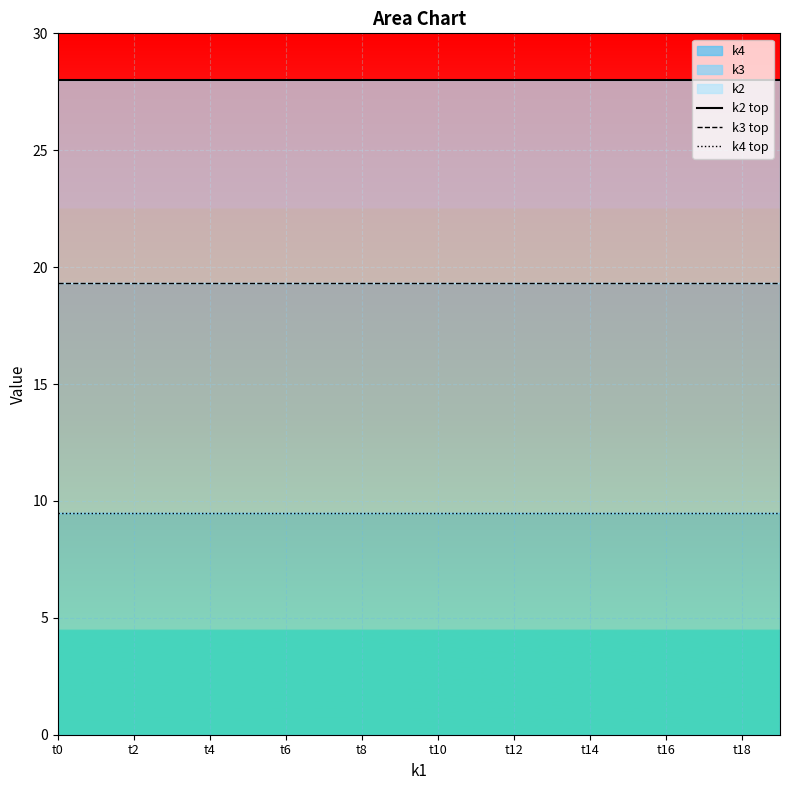

Rank the categories by k3 top value from highest to lowest.

t0, t2, t4, t6, t8, t10, t12, t14, t16, t18, 10, 11, 12, 13, 14, 15, 16, 17, 18, 19